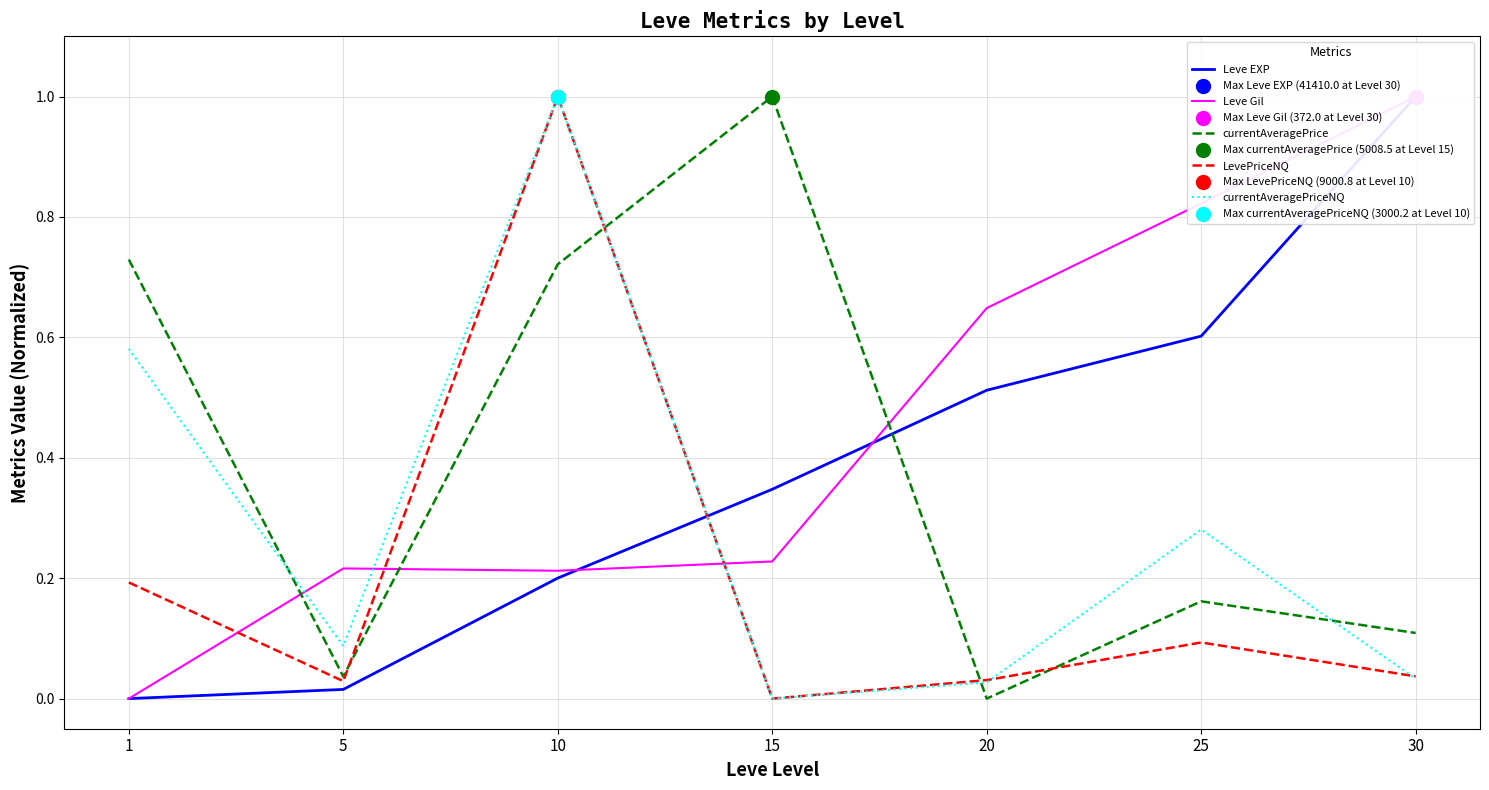

Which series contains the highest Y value?

Leve EXP